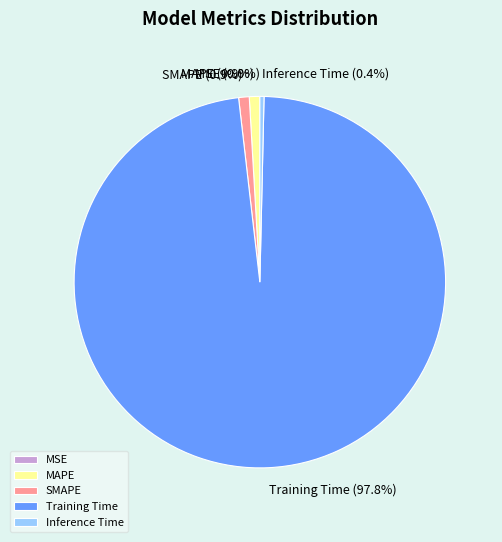

What is the majority slice?

Training Time